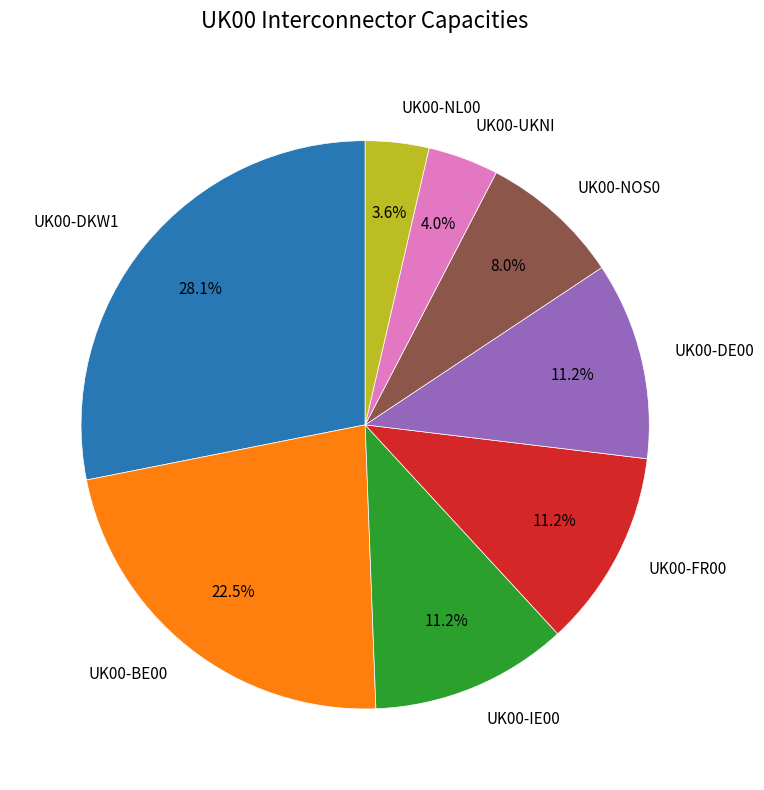

To the nearest percent, what is the difference between the UK00-DKW1 and UK00-BE00 slice percentages?

6%